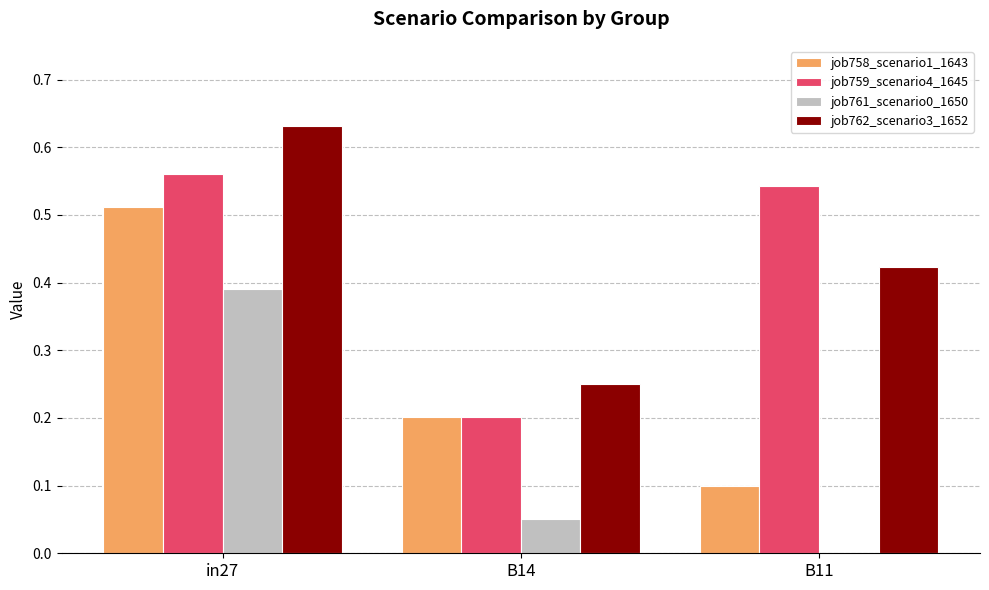

Are the bars grouped side by side (vs. stacked)?

Yes